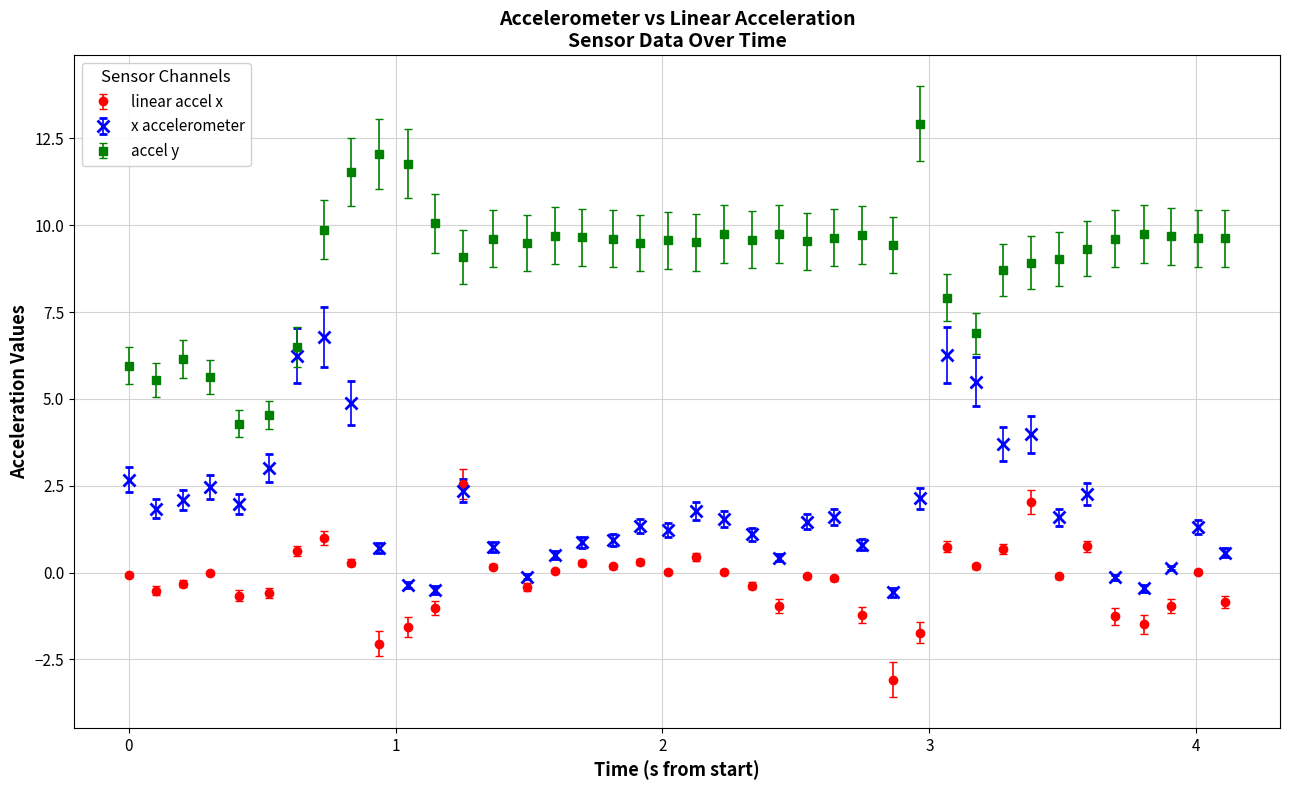

Which series has the largest total across all categories?

accel y